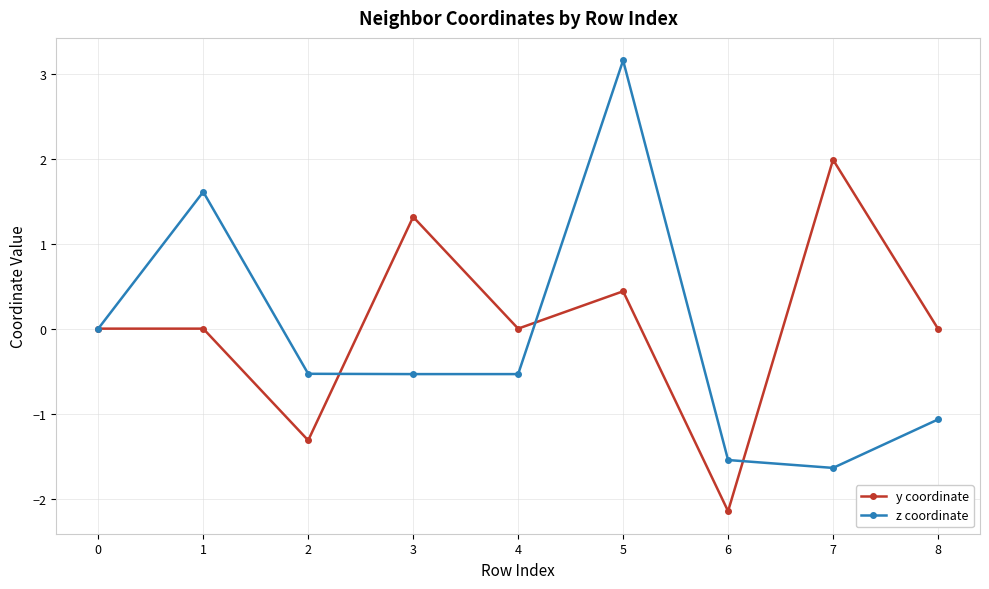

Between 0 and 3, which series saw the biggest shift?

y coordinate